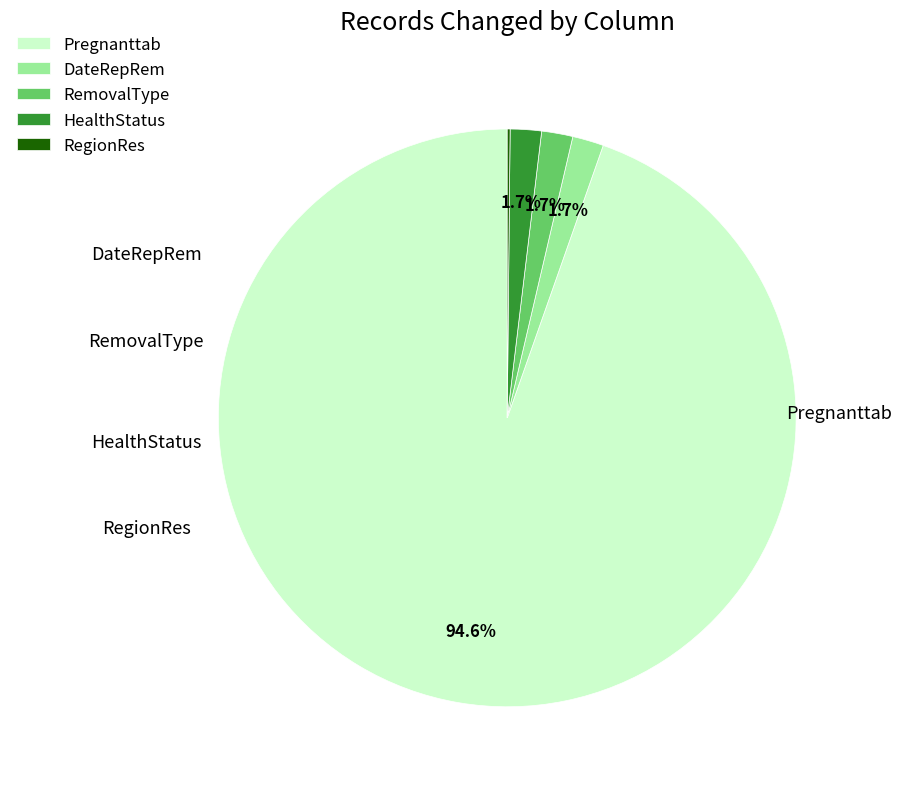

Combined, do HealthStatus and RemovalType account for over 50%?

No